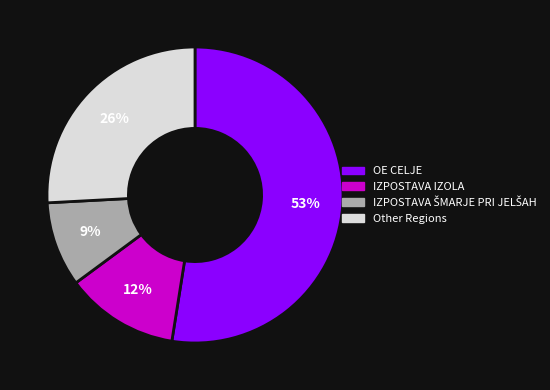

Count the number of slices in the pie.

4